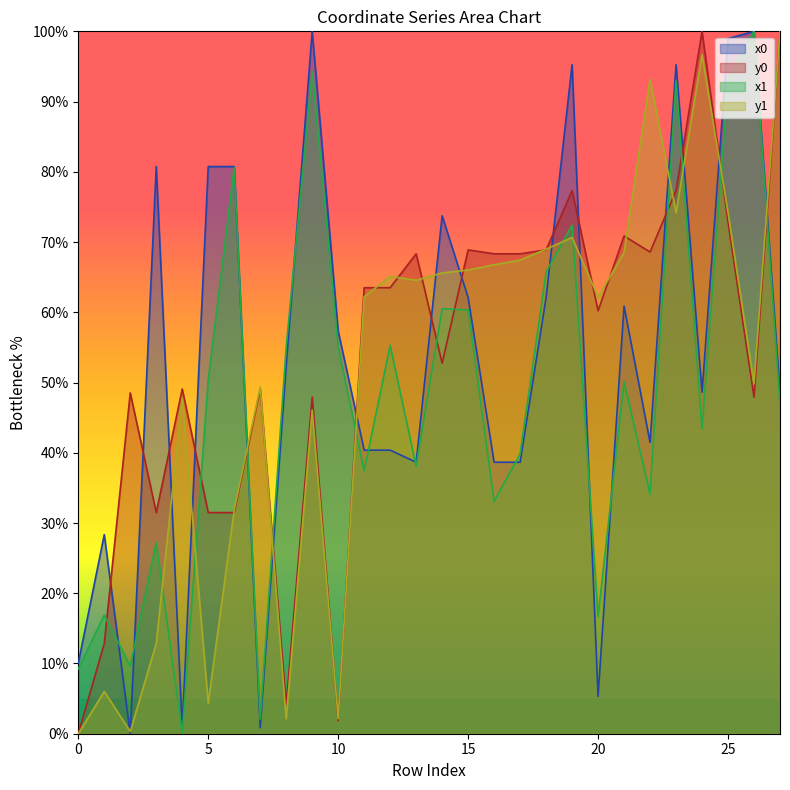

Between 6 and 24, which series saw the biggest shift?

y0